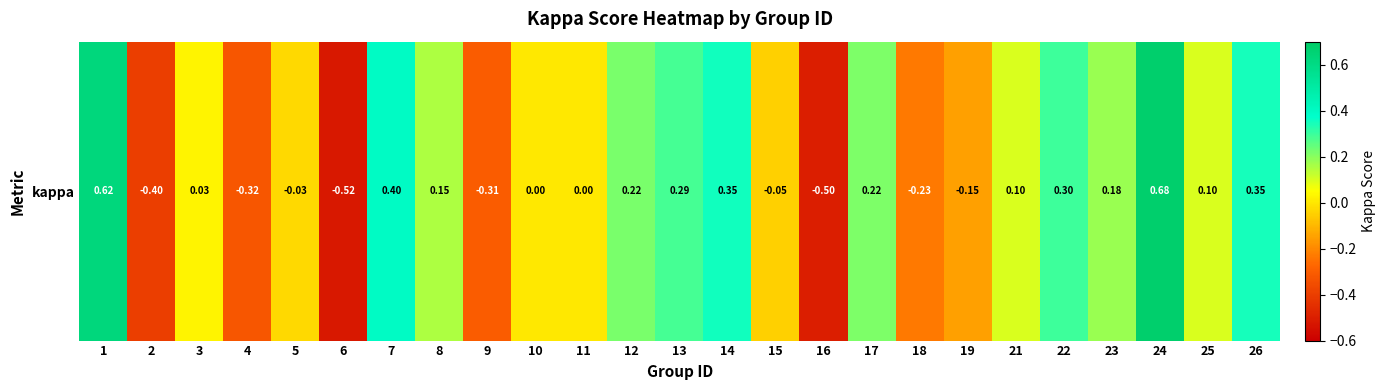

Reading left to right, what are all the values shown in this chart?

0.6	-0.4	0.0	-0.3	-0.0	-0.5	0.4	0.2	-0.3	0.0	0.0	0.2	0.3	0.4	-0.0	-0.5	0.2	-0.2	-0.2	0.1	0.3	0.2	0.7	0.1	0.3